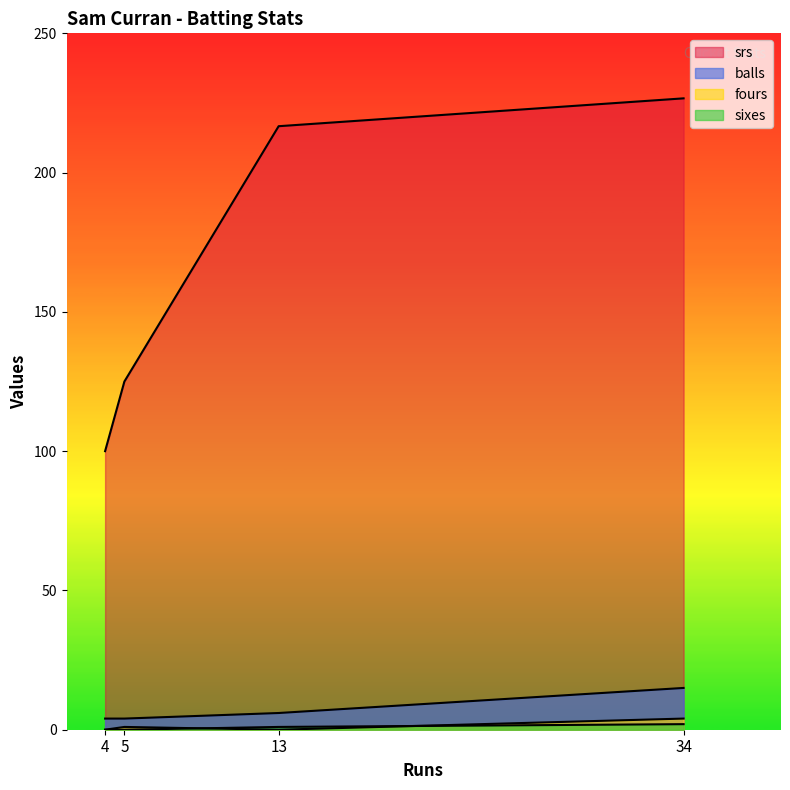

What is the difference between the highest and lowest values at 13?

216.7